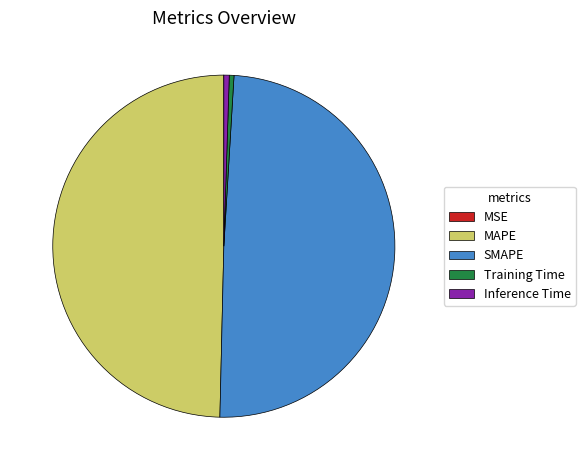

Does Training Time represent more than half of the total?

No